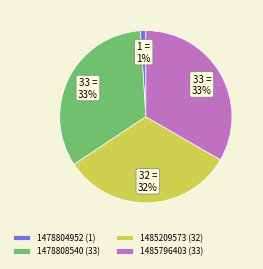

True or false: 1478804952 (1) accounts for 11% of the total.

False